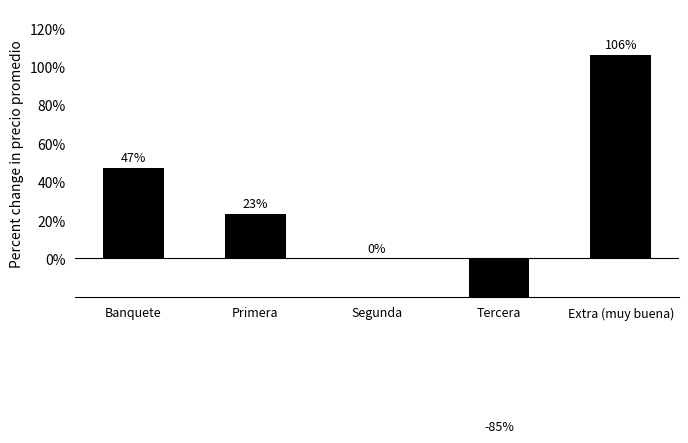

How many values are below zero?

1